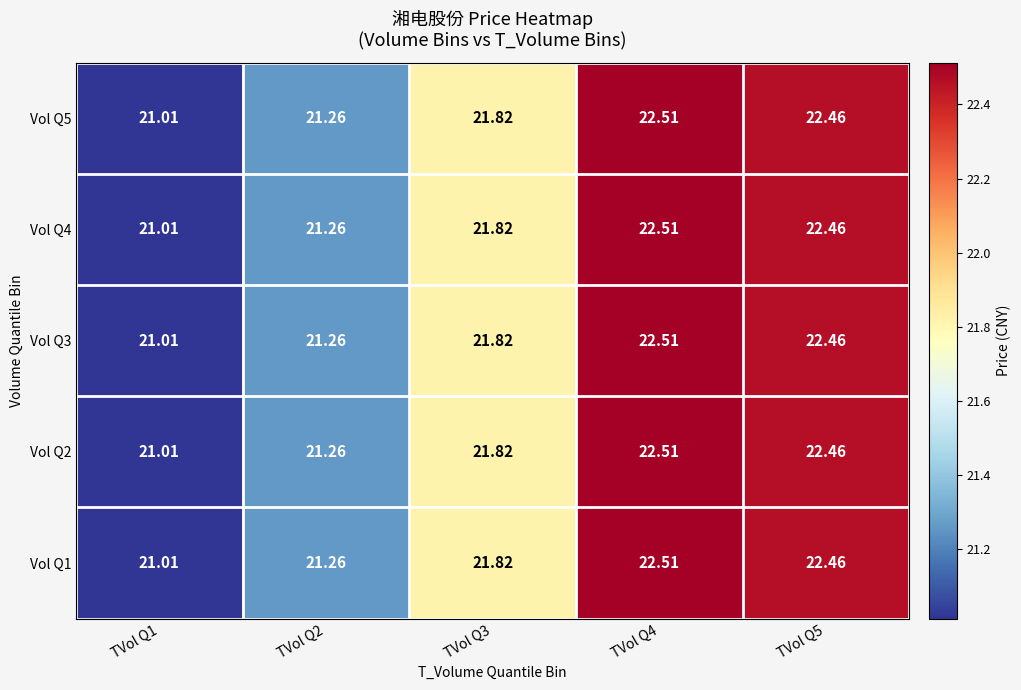

Is the value of Vol Q1 at TVol Q2 greater than the value of Vol Q3 at TVol Q5?

No